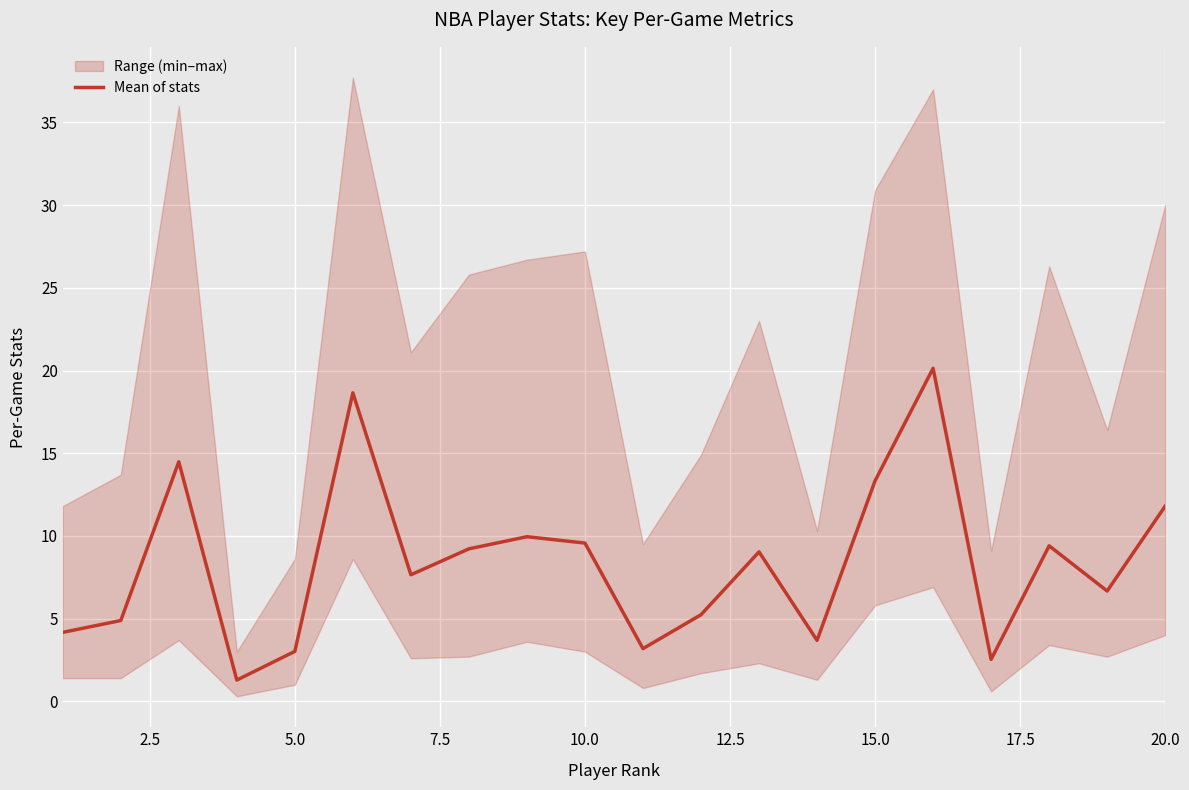

What is the highest value of the Mean of stats series?

20.1